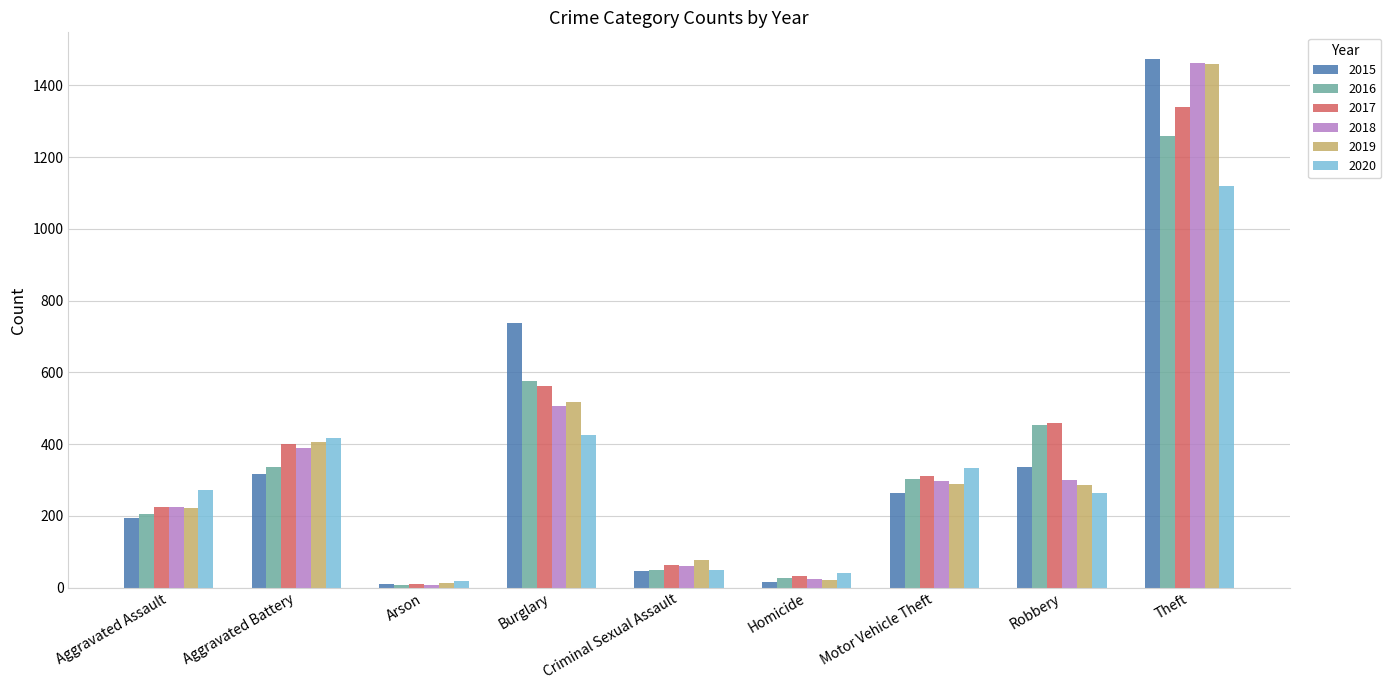

Count the number of data series in this chart.

6